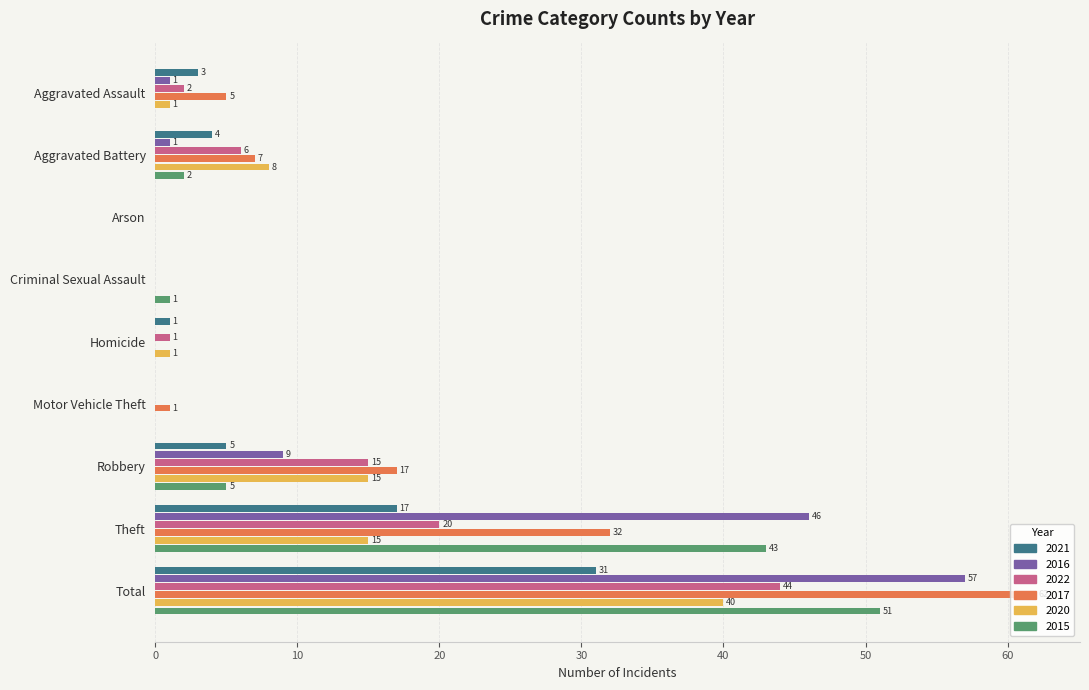

At which label does 2022 reach its peak?

Total